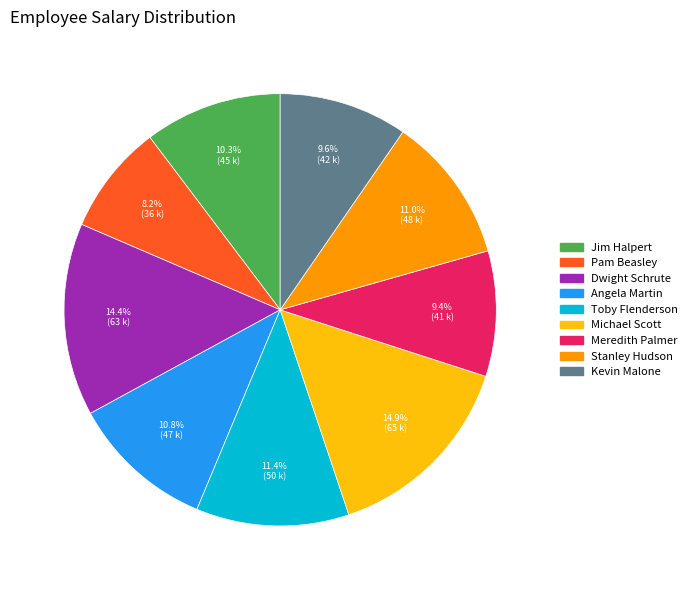

Is there any slice that represents more than half of the pie?

No